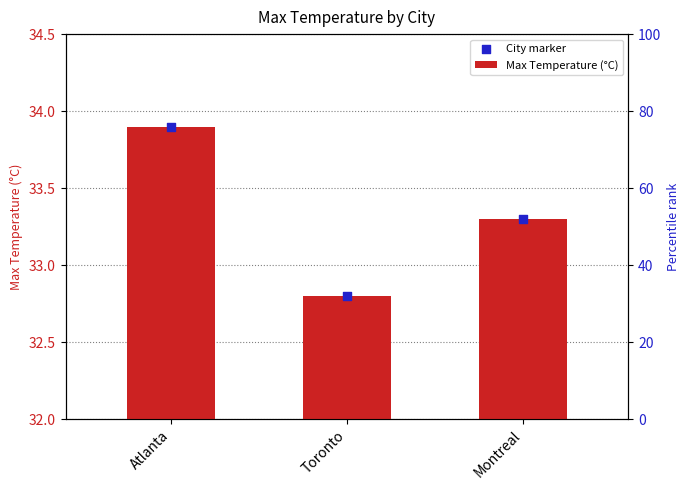

Which series has the largest total across all categories?

City marker